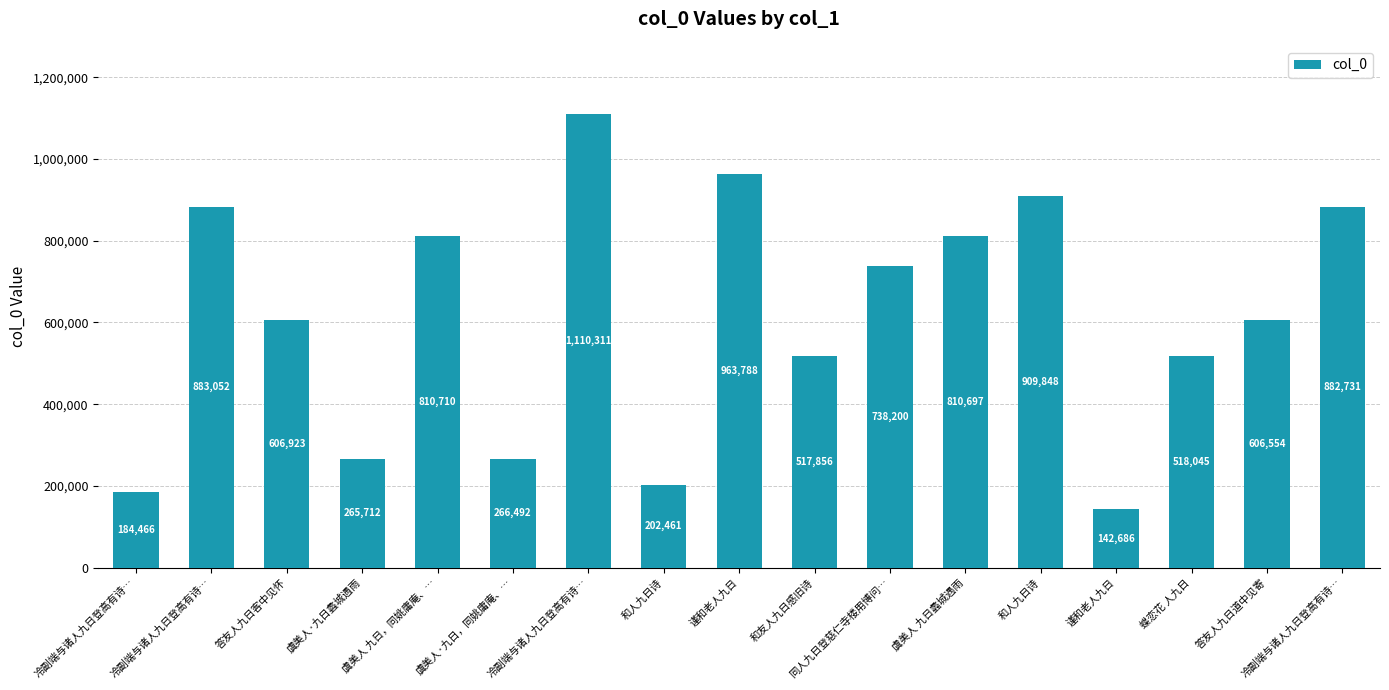

Count the number of data series in this chart.

1